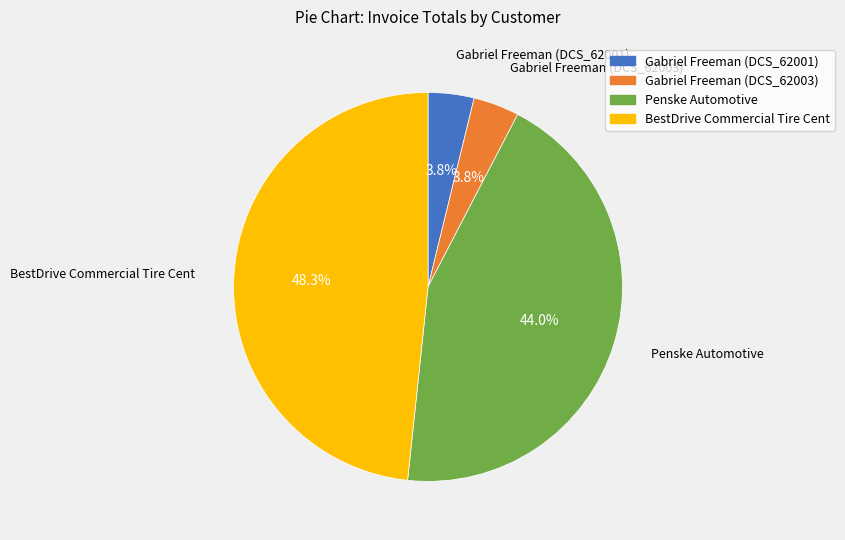

Is there any slice that represents more than half of the pie?

No